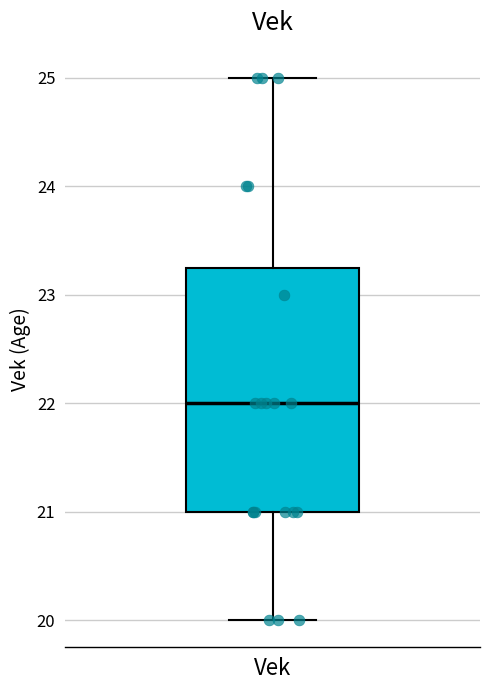

Where is the lower edge of the box for Vek on the y-axis? The values are not printed on the chart, so give them approximately, as read against the axis.

21.0